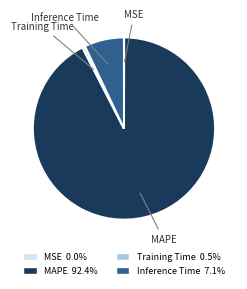

Which has a higher value, MAPE or Inference Time?

MAPE